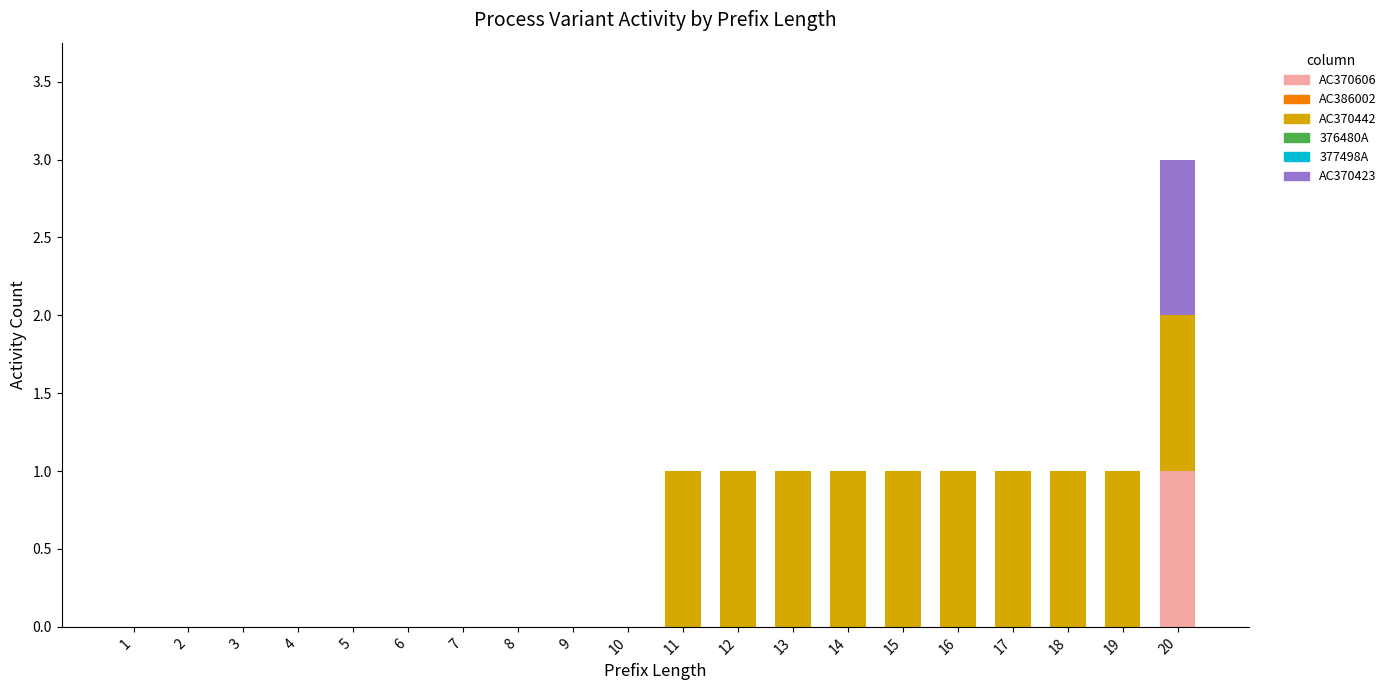

The AC370606 series shows 0 at 9. True or false?

True